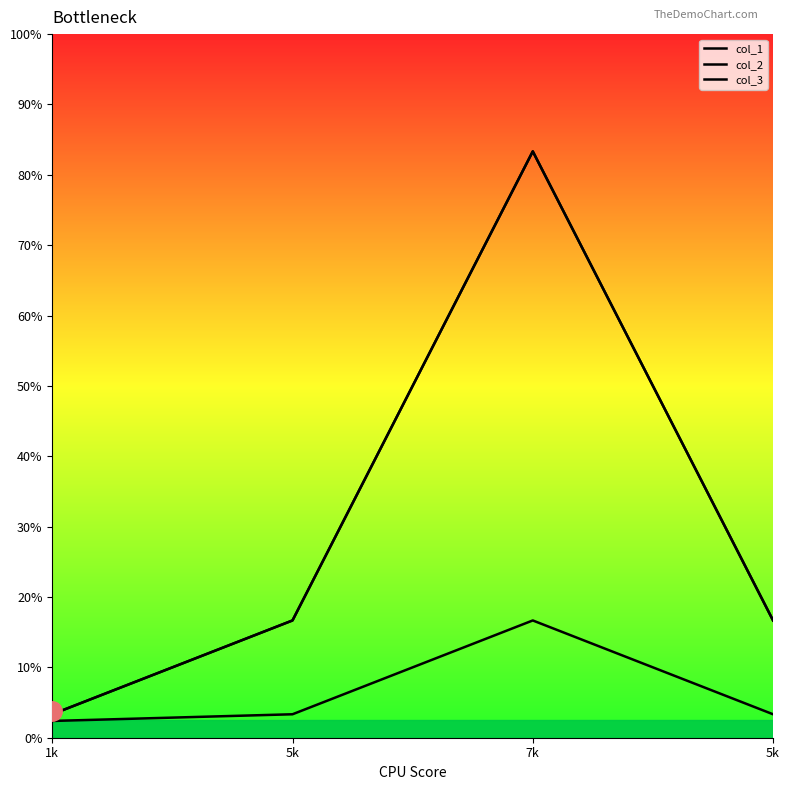

Reading left to right, extract all data points from this chart.

col_1: 0.2	1.0	5.0	1.0
col_2: 0.1	0.2	1.0	0.2
col_3: 0.2	1.0	5.0	1.0